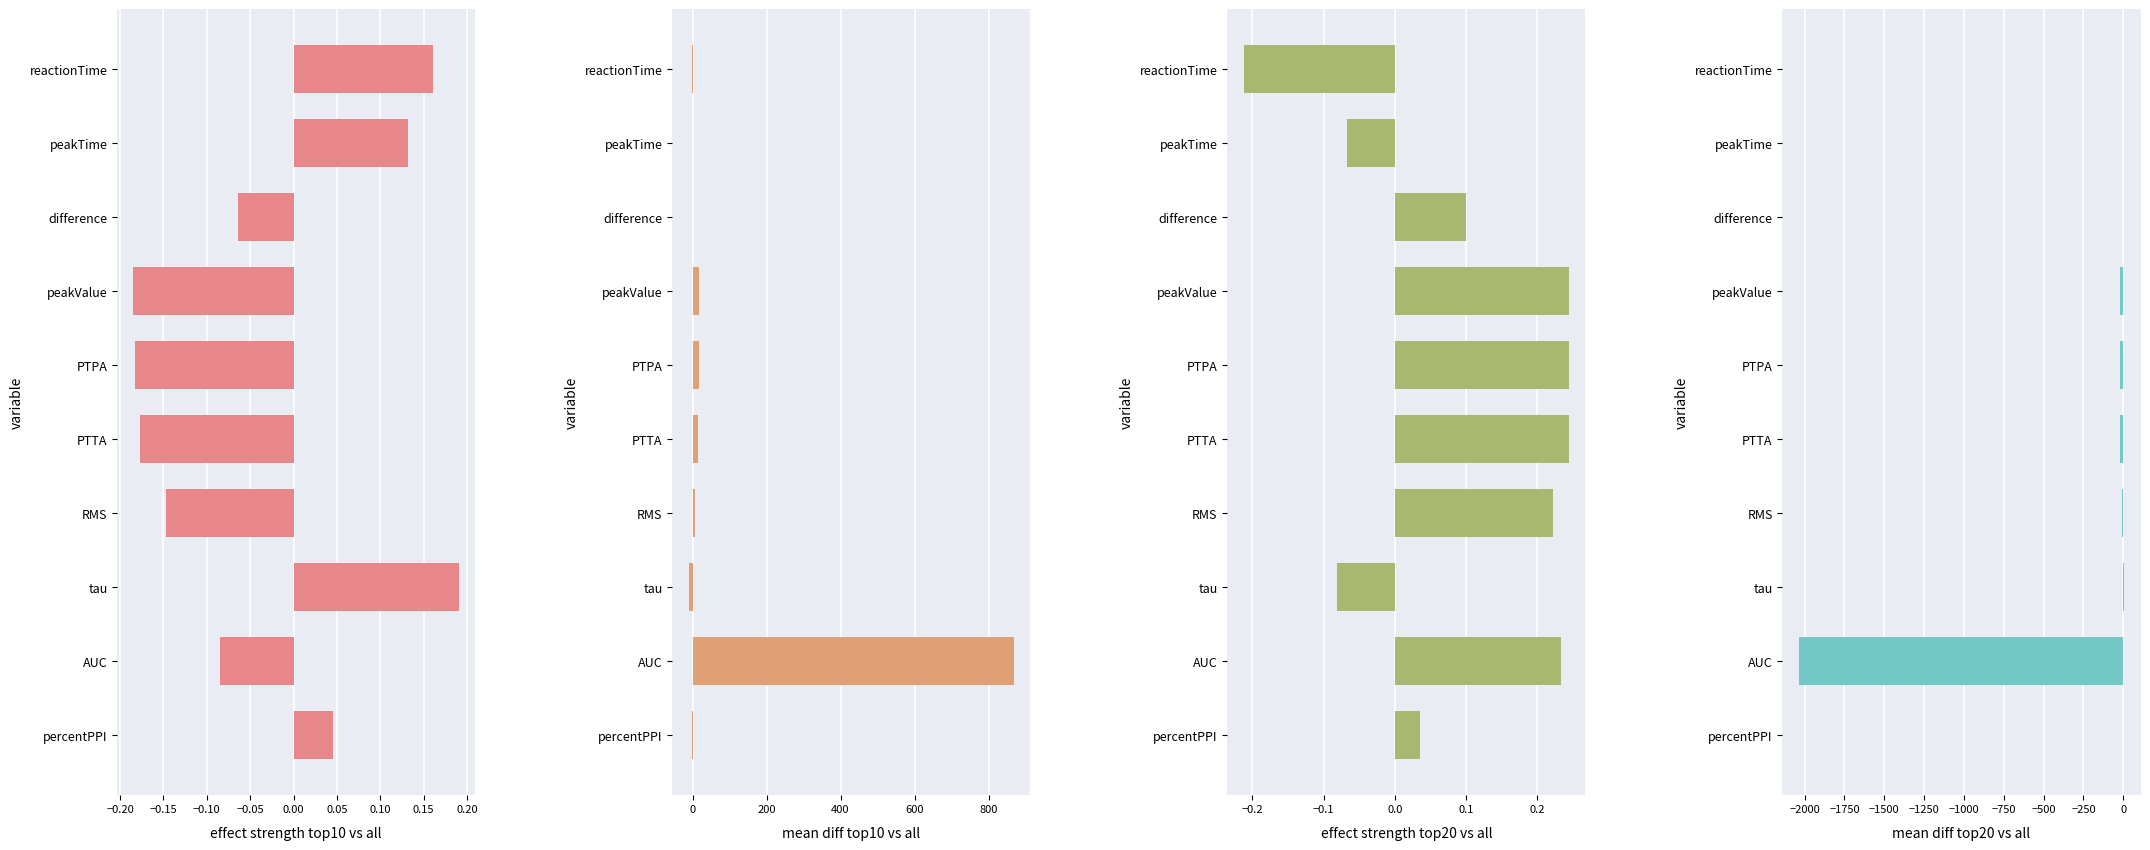

How many bars are there in total?

40